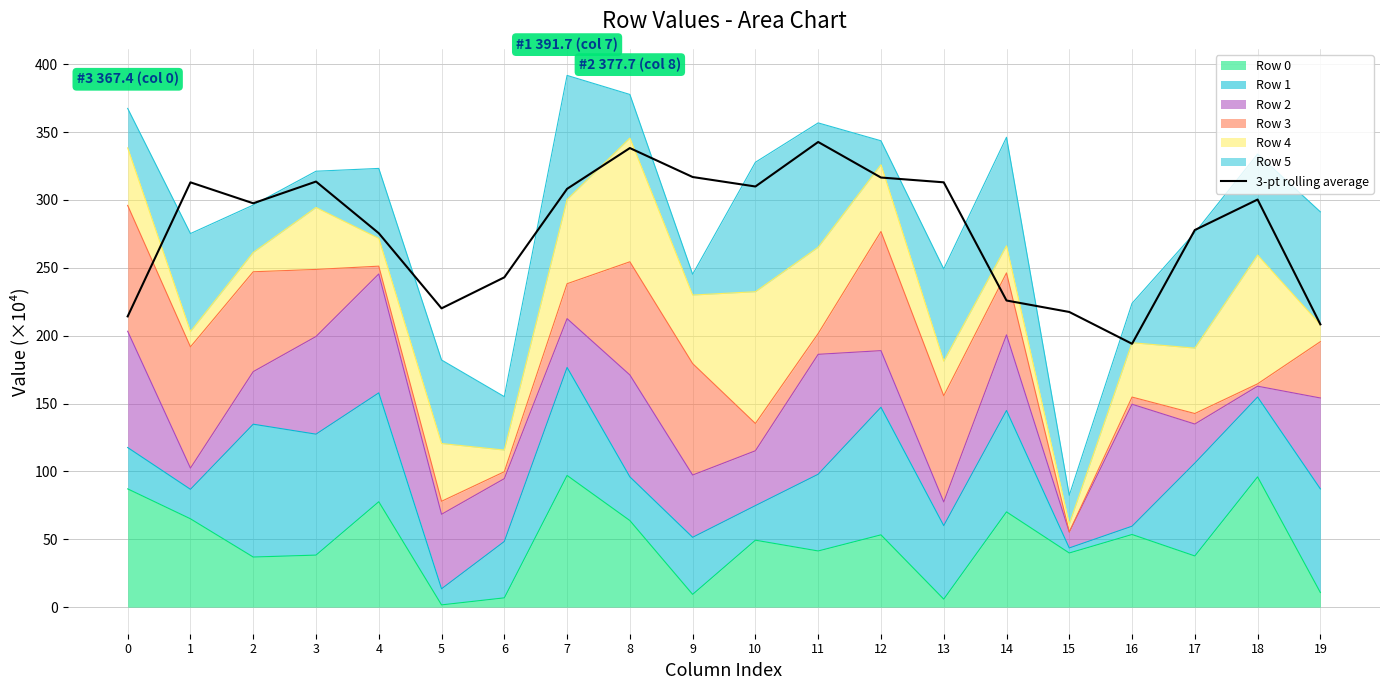

Which category has the highest value across all series?

11